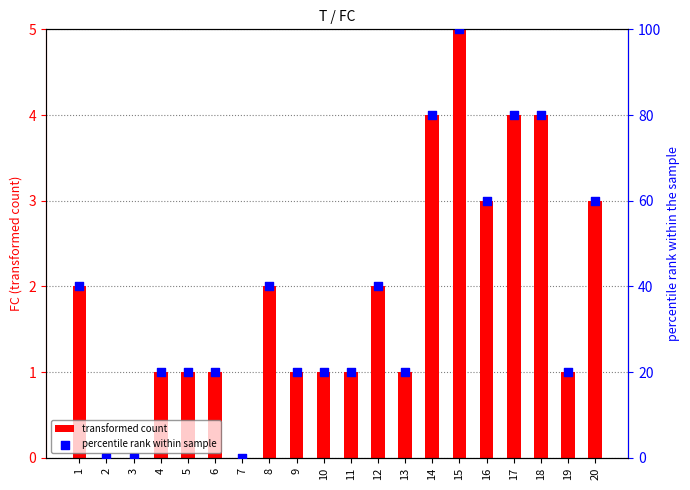

Which series reaches the minimum Y coordinate?

transformed count